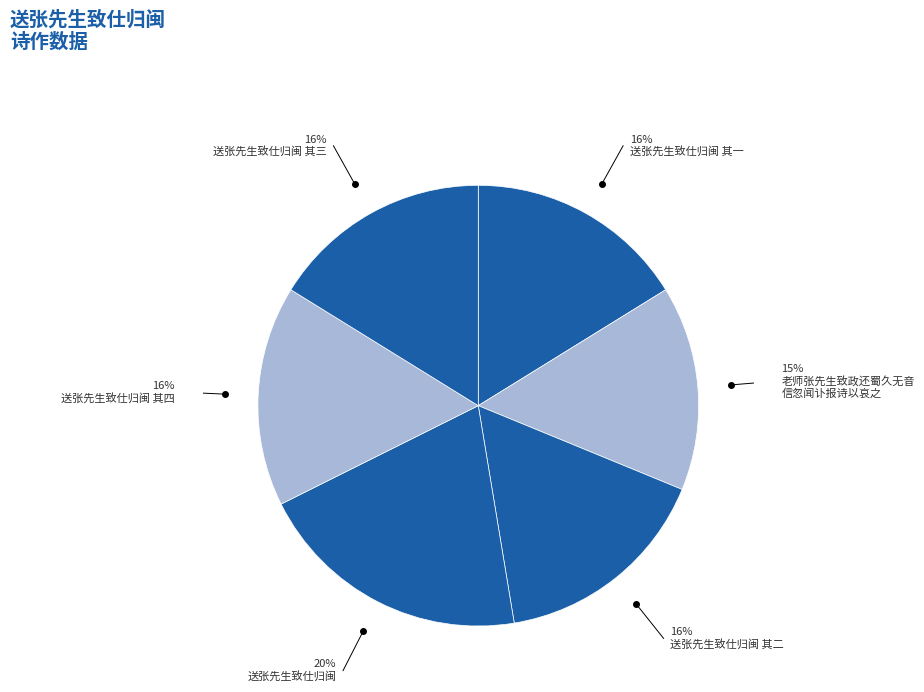

Rank the categories by value from highest to lowest.

送张先生致仕归闽, 送张先生致仕归闽 其四, 送张先生致仕归闽 其三, 送张先生致仕归闽 其二, 送张先生致仕归闽 其一, 老师张先生致政还蜀久无音信忽闻讣报诗以哀之